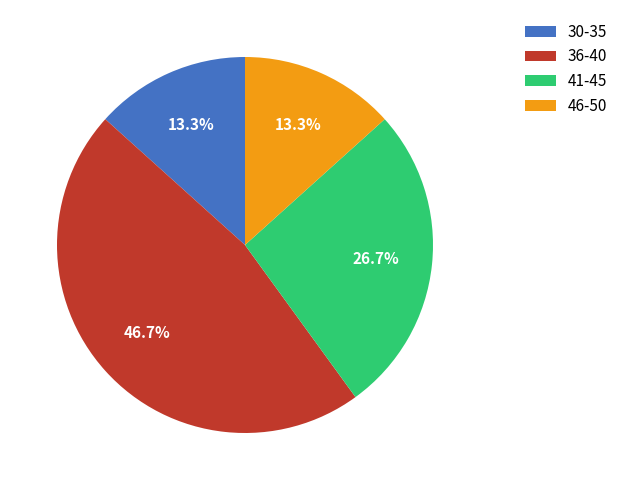

Does any single category account for the majority?

No